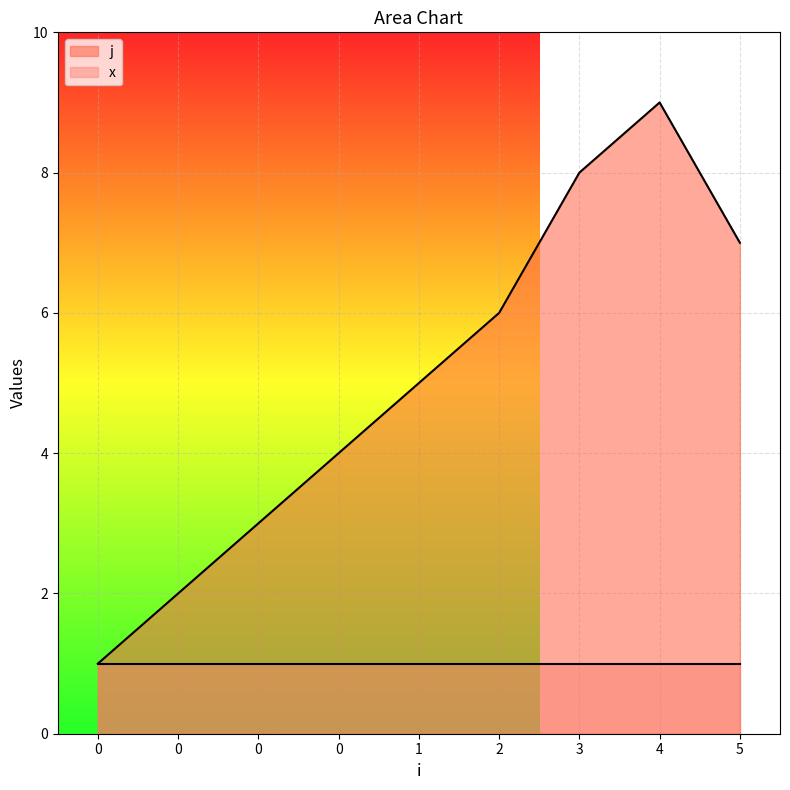

Rank the categories by value from highest to lowest.

4, 3, 5, 2, 1, 0, 0, 0, 0